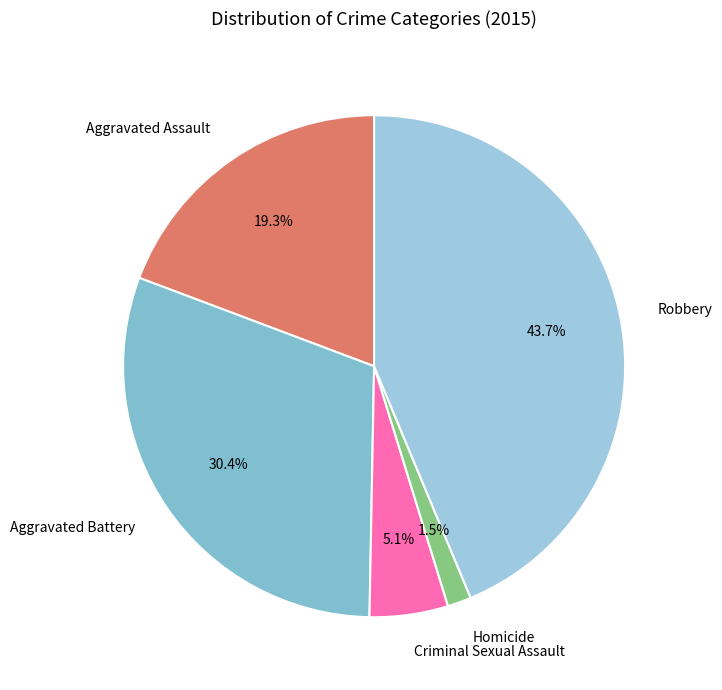

To the nearest percent, what is the difference between the Criminal Sexual Assault and Robbery slice percentages?

39%